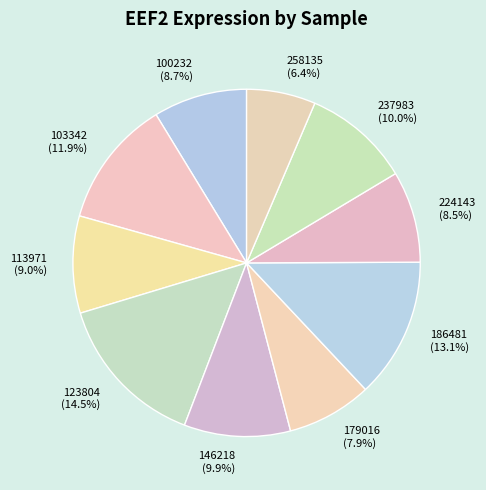

Is there a majority slice in this chart?

No